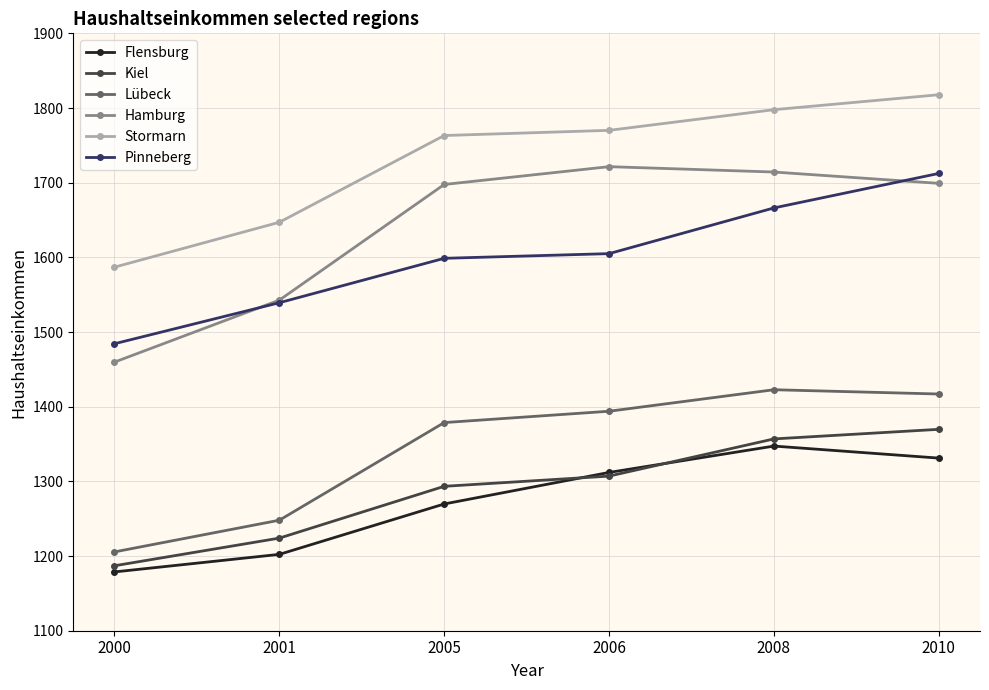

Which category has the highest value in the Hamburg series?

2006